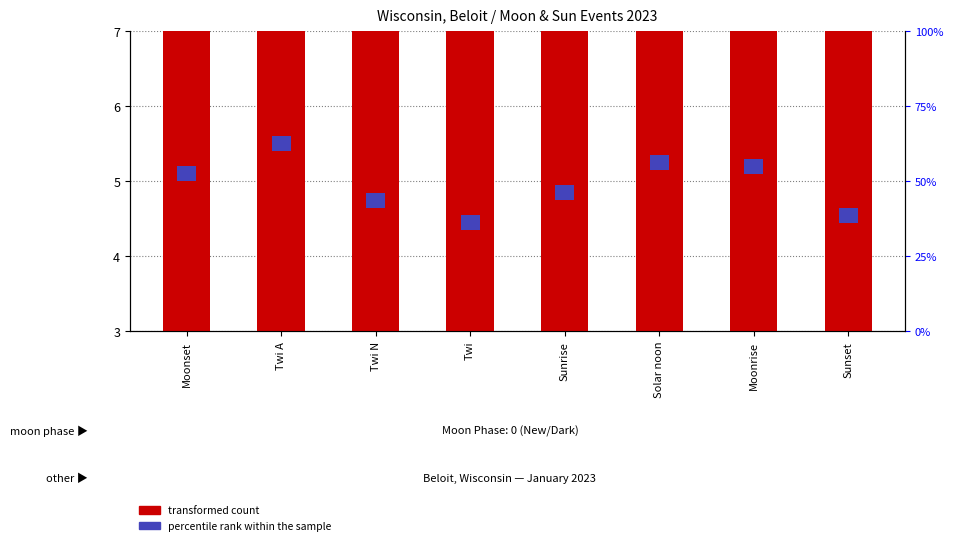

At which label does transformed count reach its minimum?

Twi